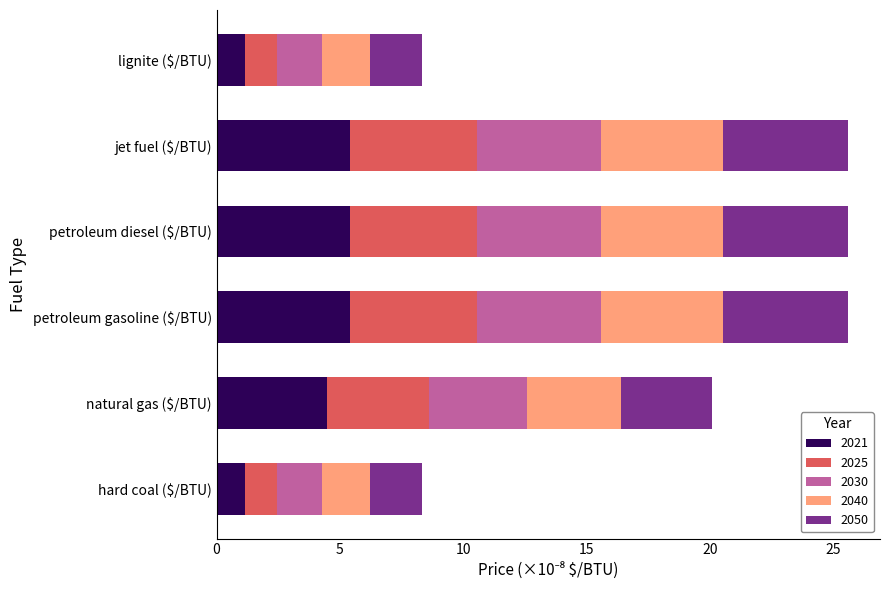

What is the total value across all series at petroleum gasoline ($/BTU)?

25.6